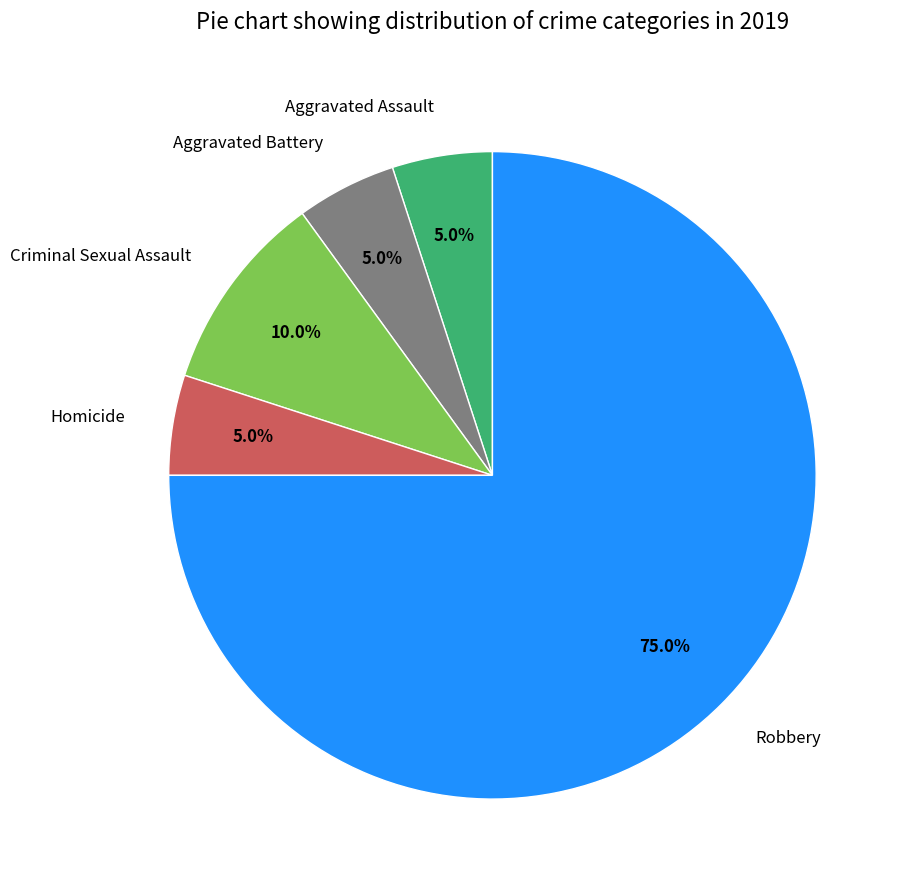

Approximately how many times larger is the value at Aggravated Assault compared to Aggravated Battery?

1.0